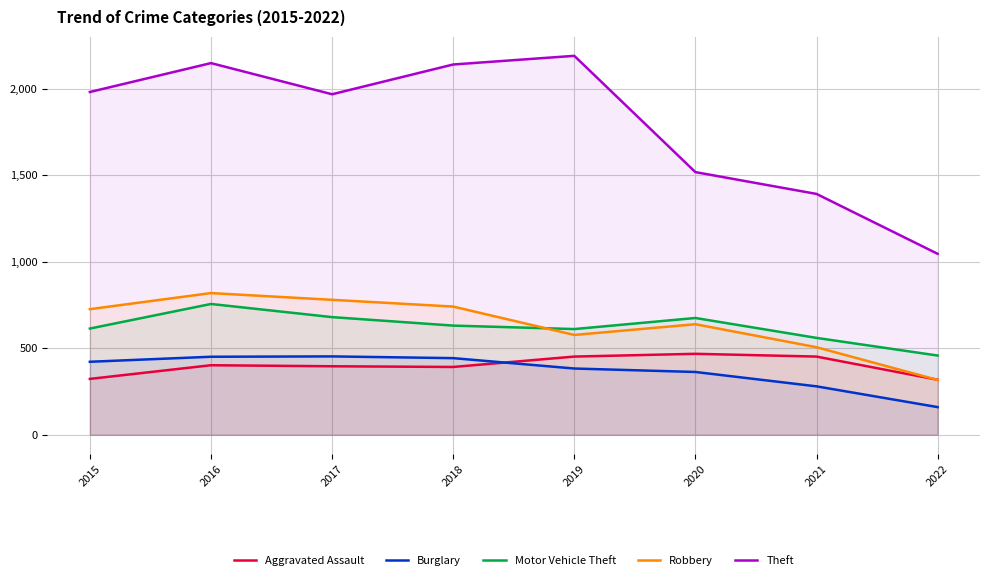

True or false: Motor Vehicle Theft and Burglary intersect in this chart.

False